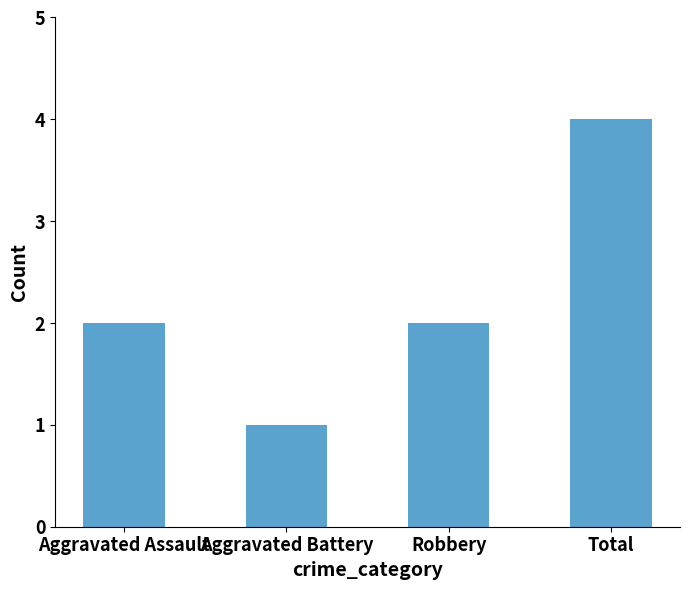

The value at Robbery is 1. True or false?

False